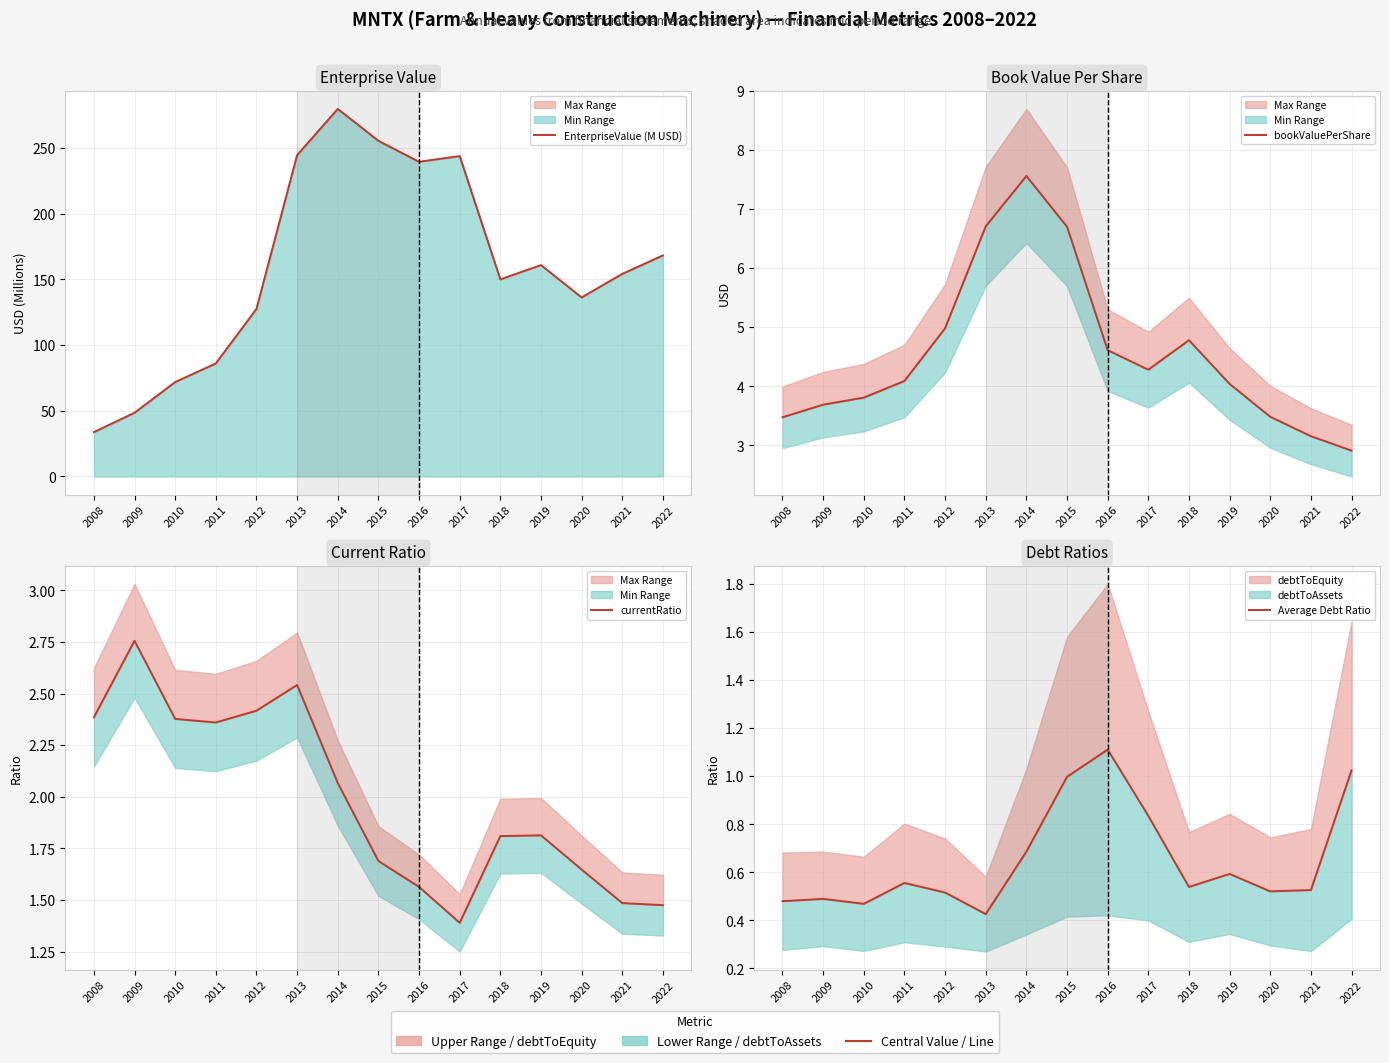

Is the value of currentRatio at 2015 greater than the value of EnterpriseValue (M USD) at 2011?

No